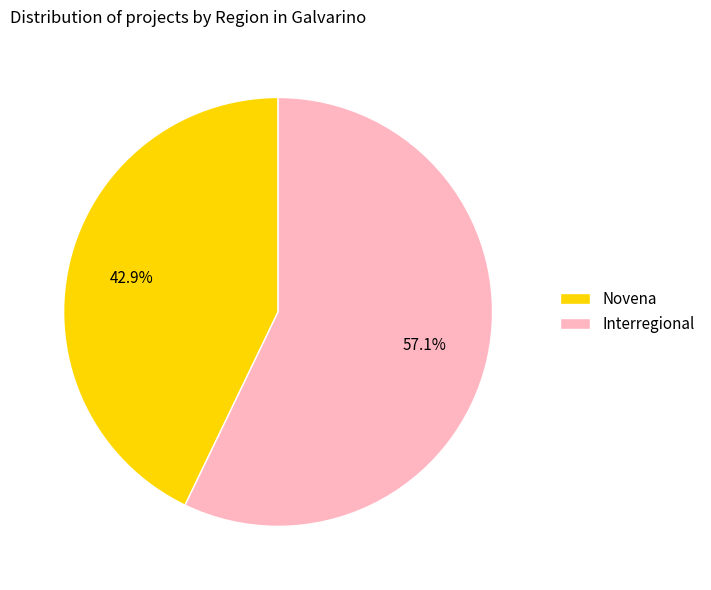

Which category accounts for the majority?

Interregional